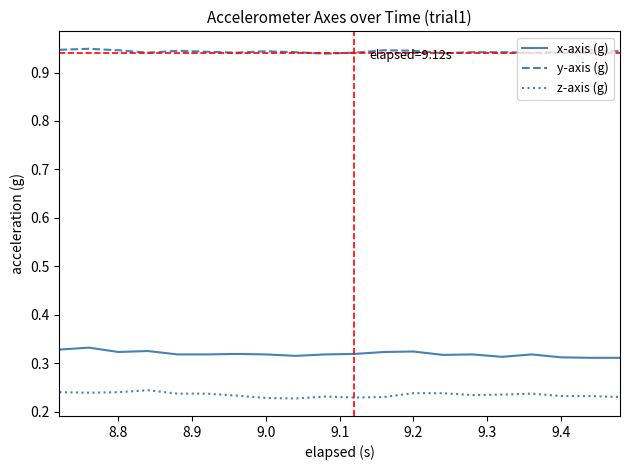

List the series in order of their peak value, highest first.

y-axis (g), x-axis (g), z-axis (g)